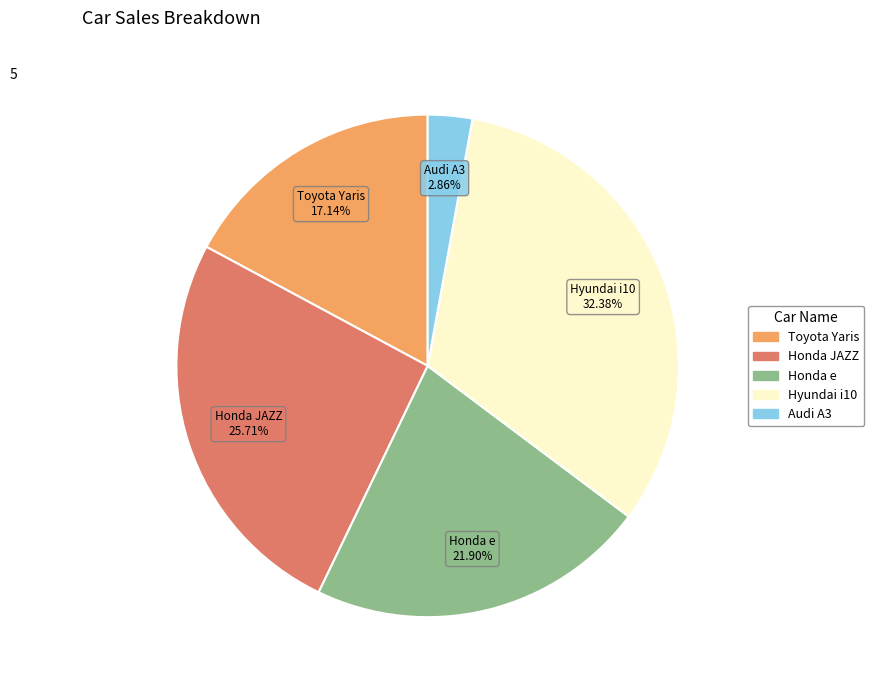

The Audi A3 slice represents 9% of the pie. True or false?

False